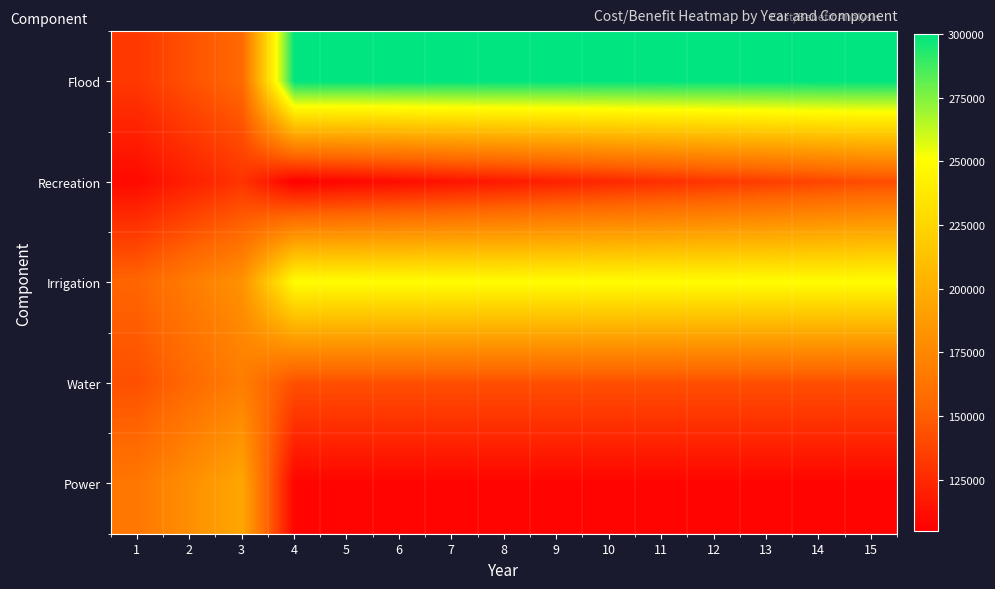

What is the maximum value shown in the chart?

300000.0